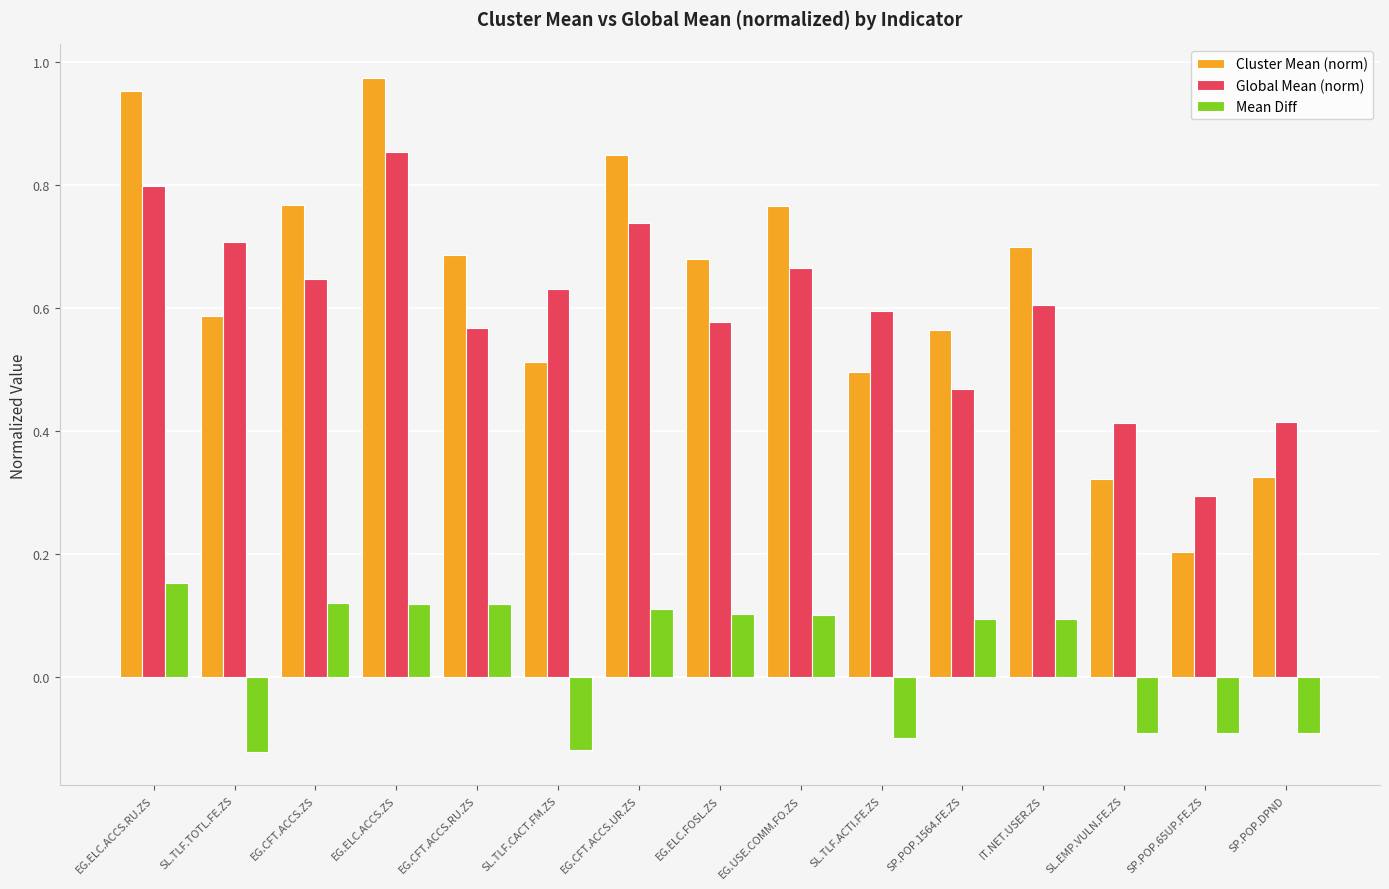

What position from the left is EG.ELC.FOSL.ZS?

8